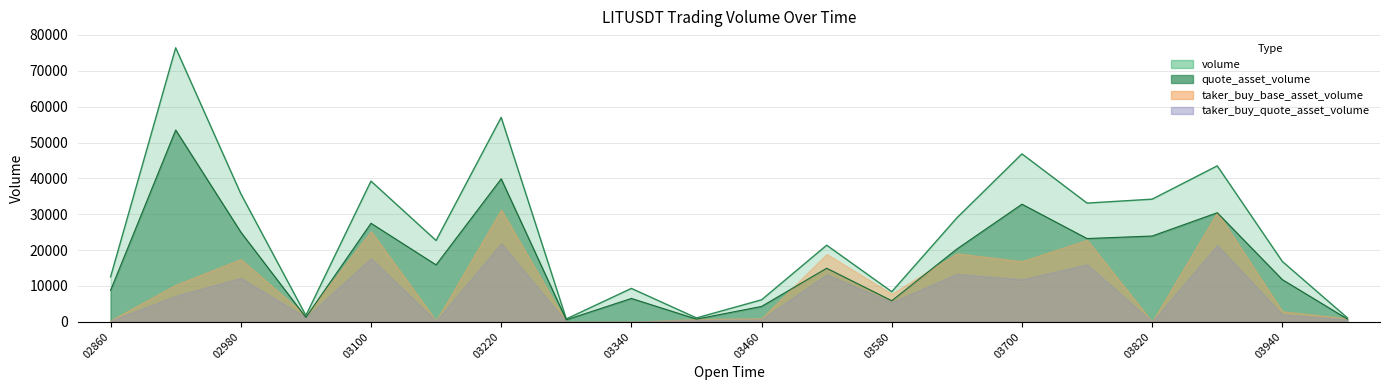

Does the chart display data point markers on the line(s)?

No